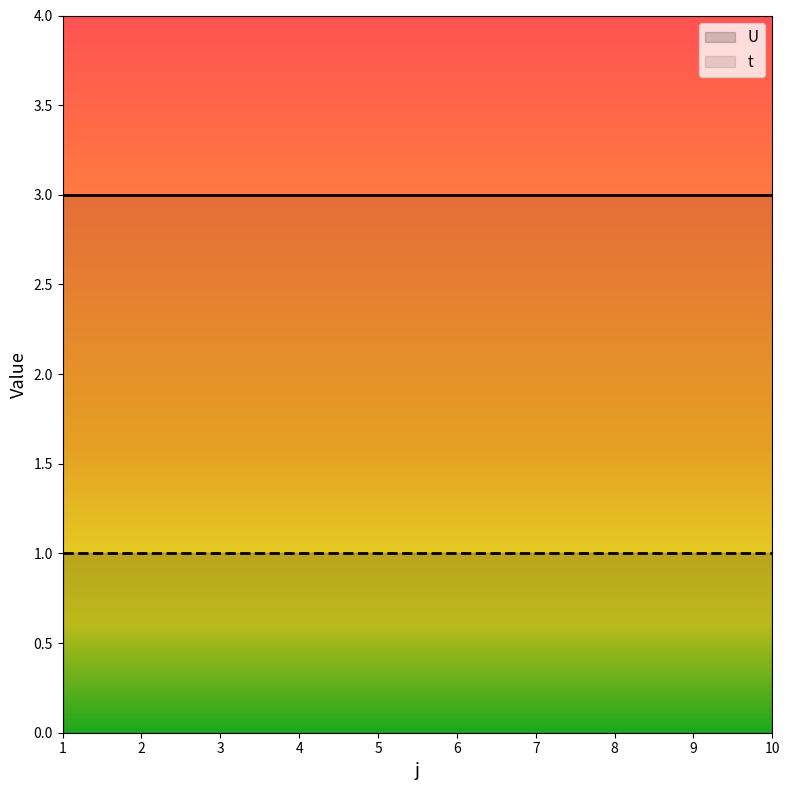

True or false: t and U intersect in this chart.

False